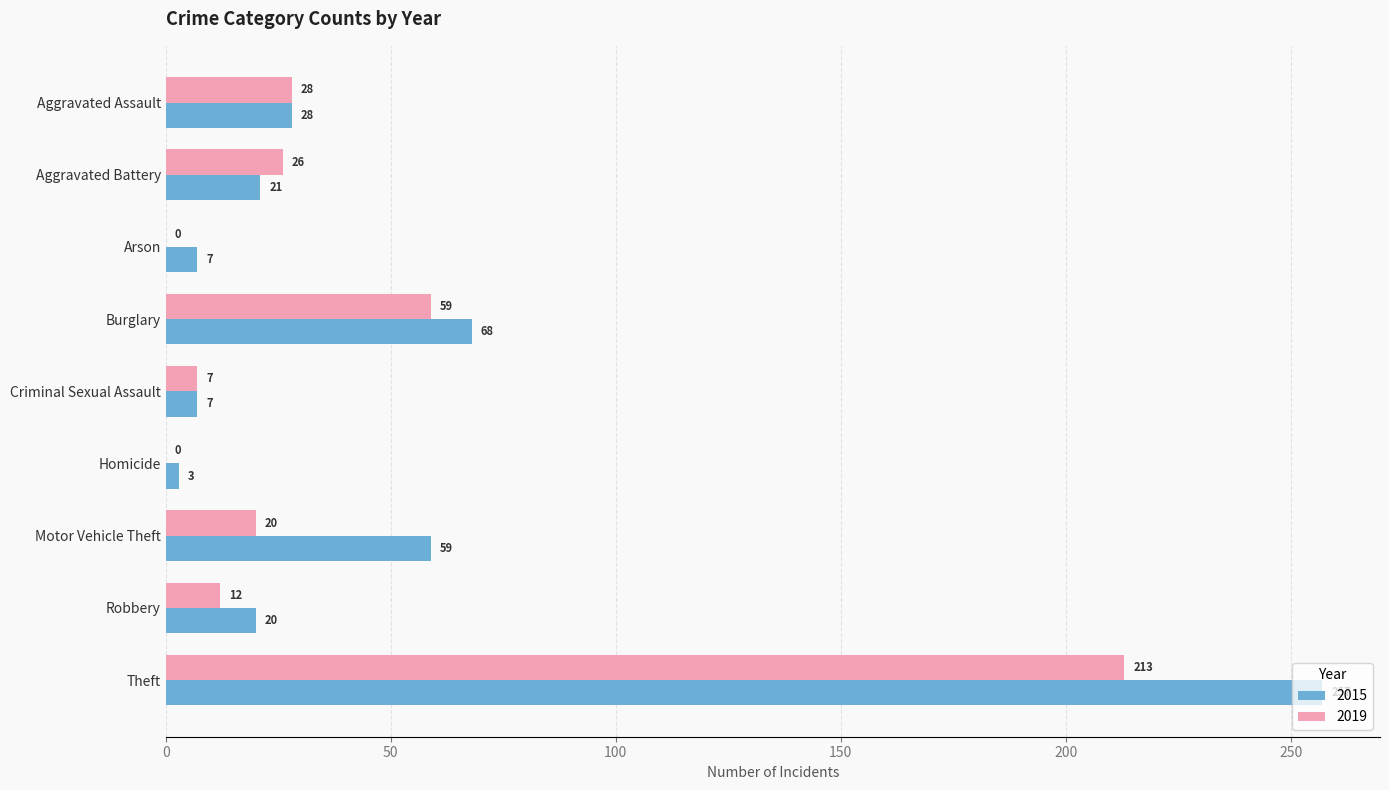

Between Aggravated Battery and Motor Vehicle Theft, which series saw the biggest shift?

2015